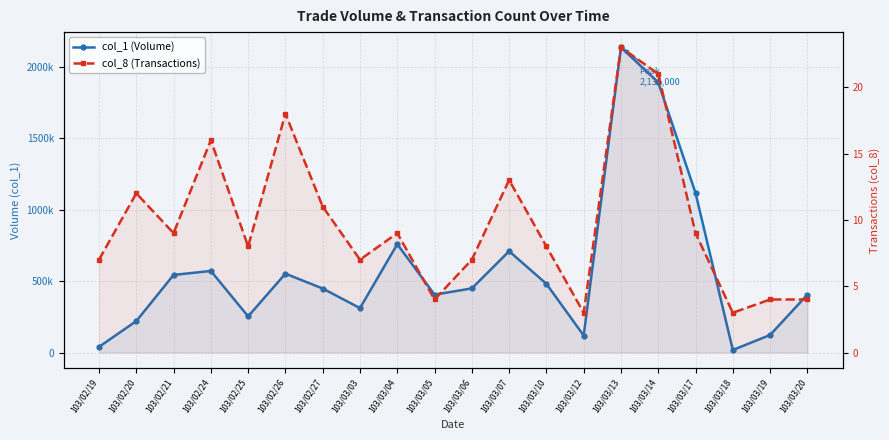

What is the lowest value of the col_8 (Transactions) series?

3